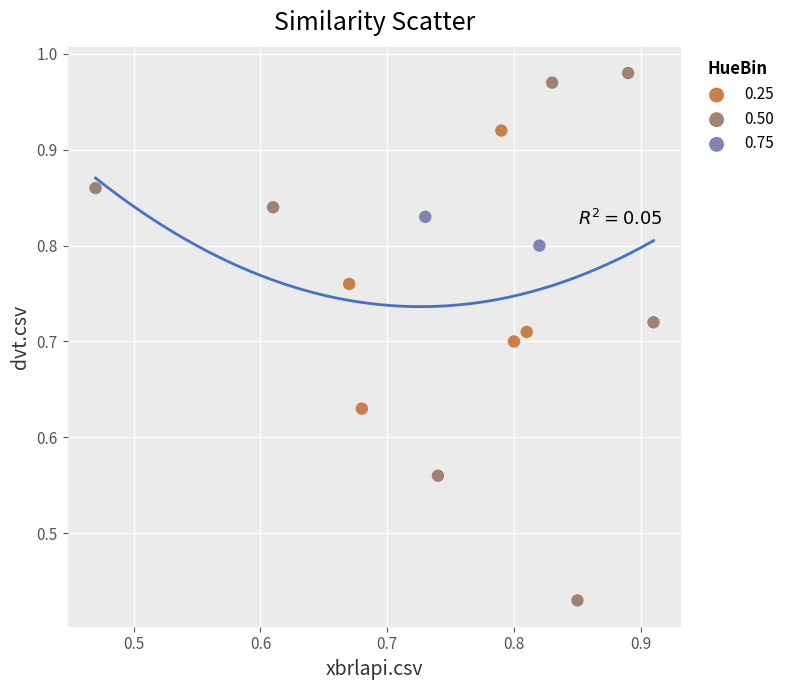

What are all the series names shown in the legend?

0.25, 0.50, 0.75